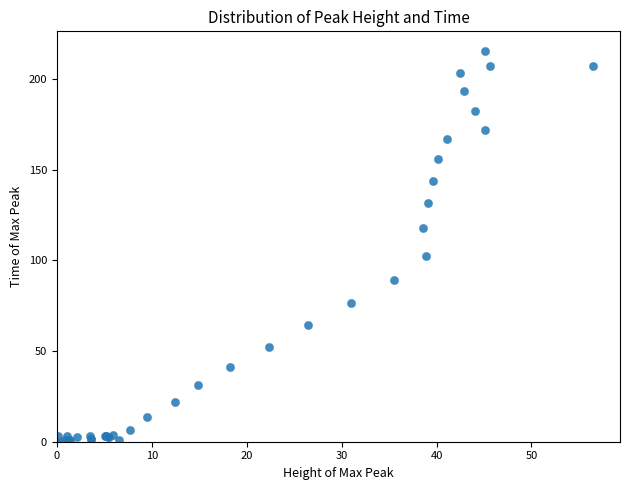

What Y value in the scatter plot is closest to 107?

102.3